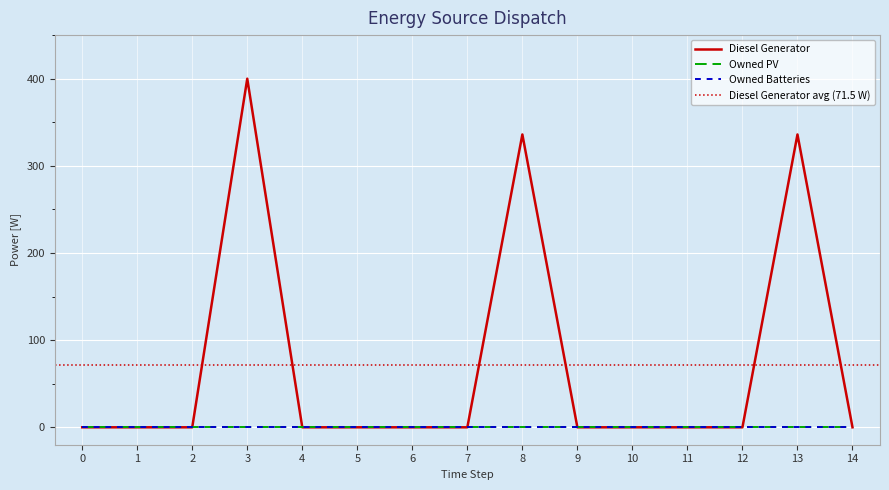

At which category is the sum across all series the highest?

3